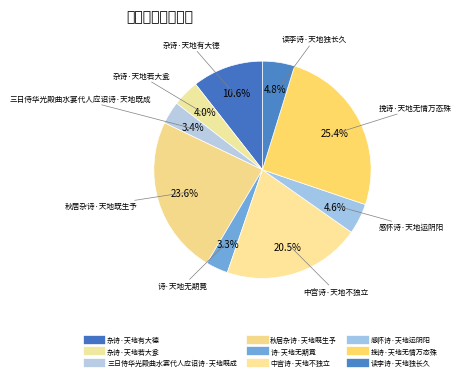

To the nearest percent, what percentage of the pie is 杂诗·天地有大德?

11%